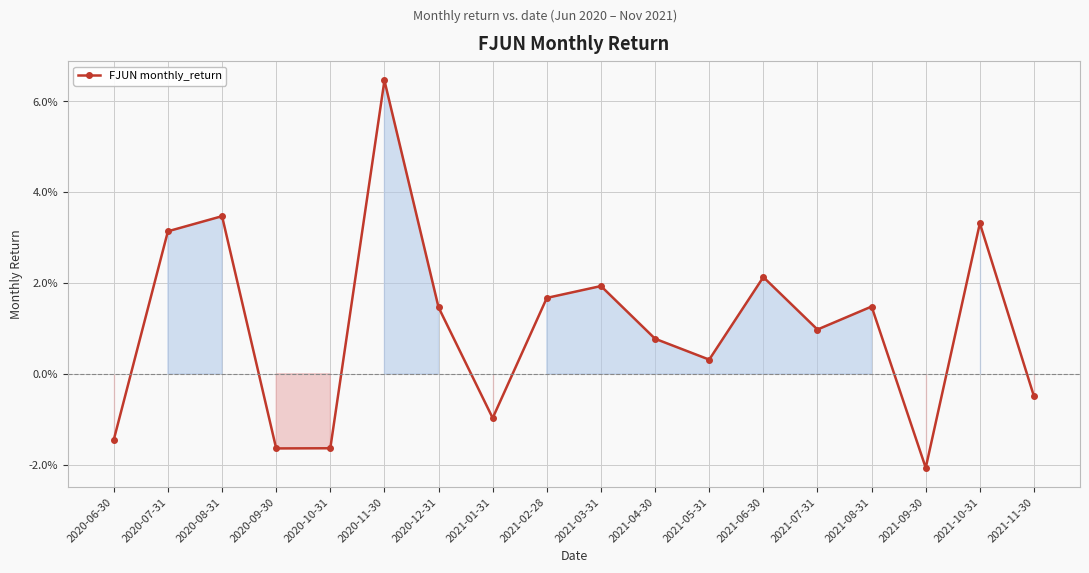

Does the chart have visible grid lines?

Yes